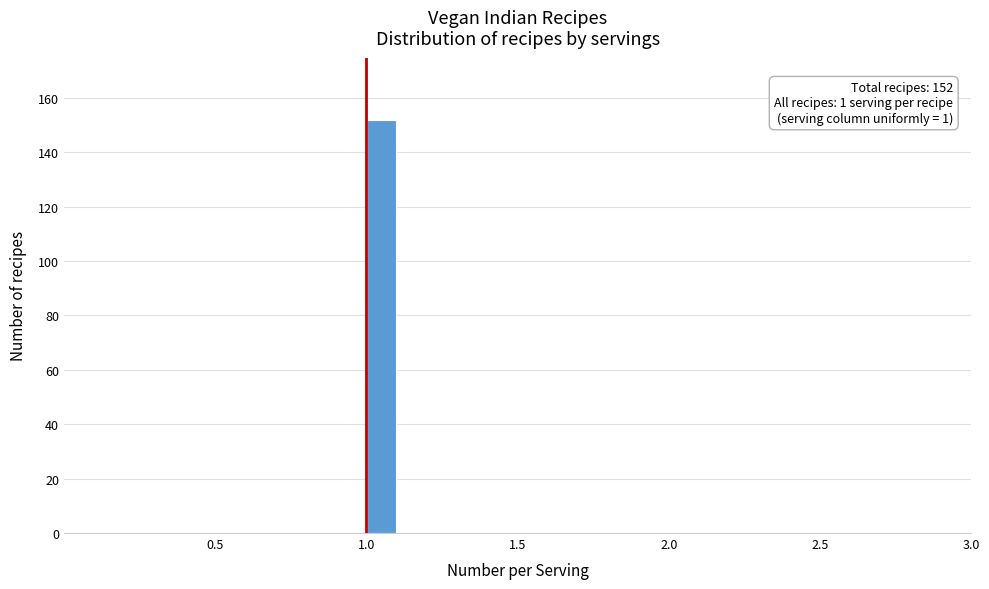

Read against the x-axis, roughly where is the centre of the tallest bar?

1.05